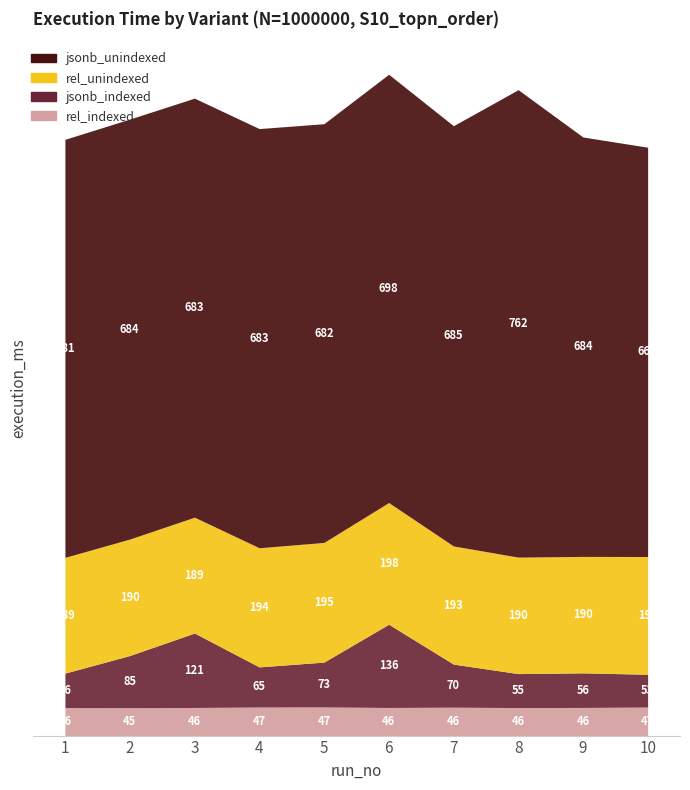

What is the value of the rel_unindexed point at the 9th from the left?

189.8